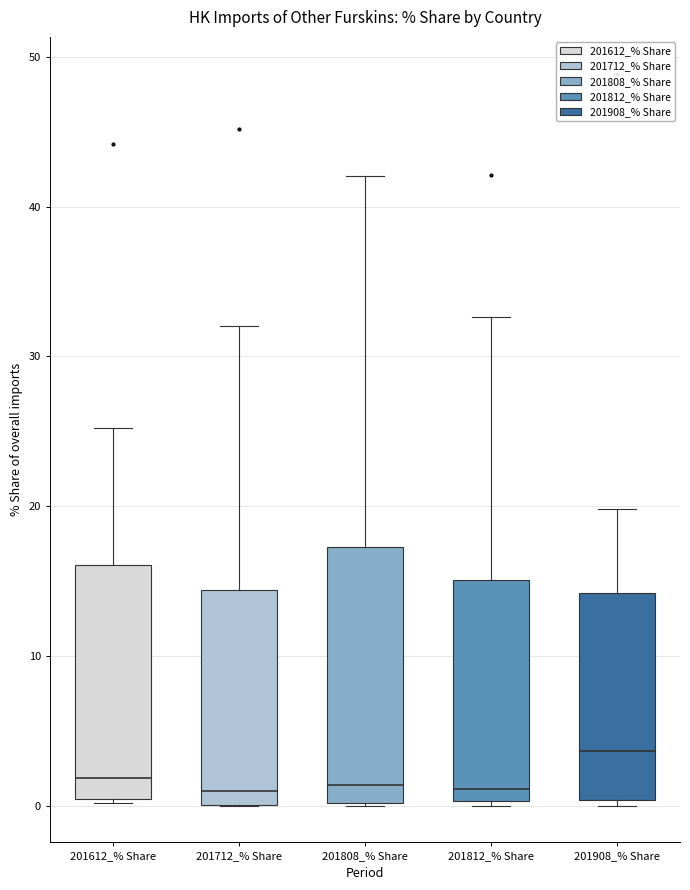

Reading left to right, transcribe this box plot: for each box, give where its median line is, the range the box spans, and where its two whiskers end, as read against the y-axis. The values are not printed on the chart, so give them approximately, as read against the axis.

201612_% Share: median 2, box 0 to 16, whiskers 0 to 25
201712_% Share: median 1, box 0 to 14, whiskers 0 to 32
201808_% Share: median 1, box 0 to 17, whiskers 0 to 42
201812_% Share: median 1, box 0 to 15, whiskers 0 (just below the box's lower edge) to 33
201908_% Share: median 4, box 0 to 14, whiskers 0 (just below the box's lower edge) to 20